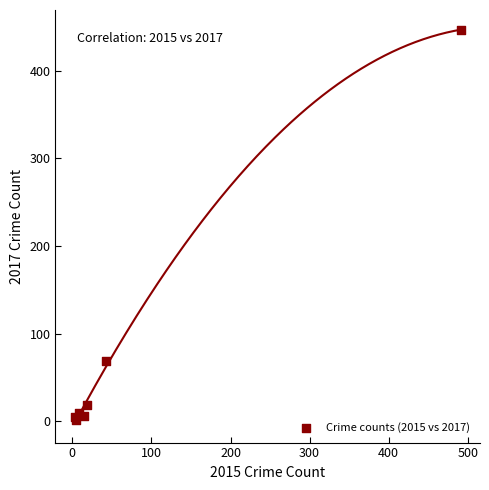

What Y value in the scatter plot is closest to 224?

69